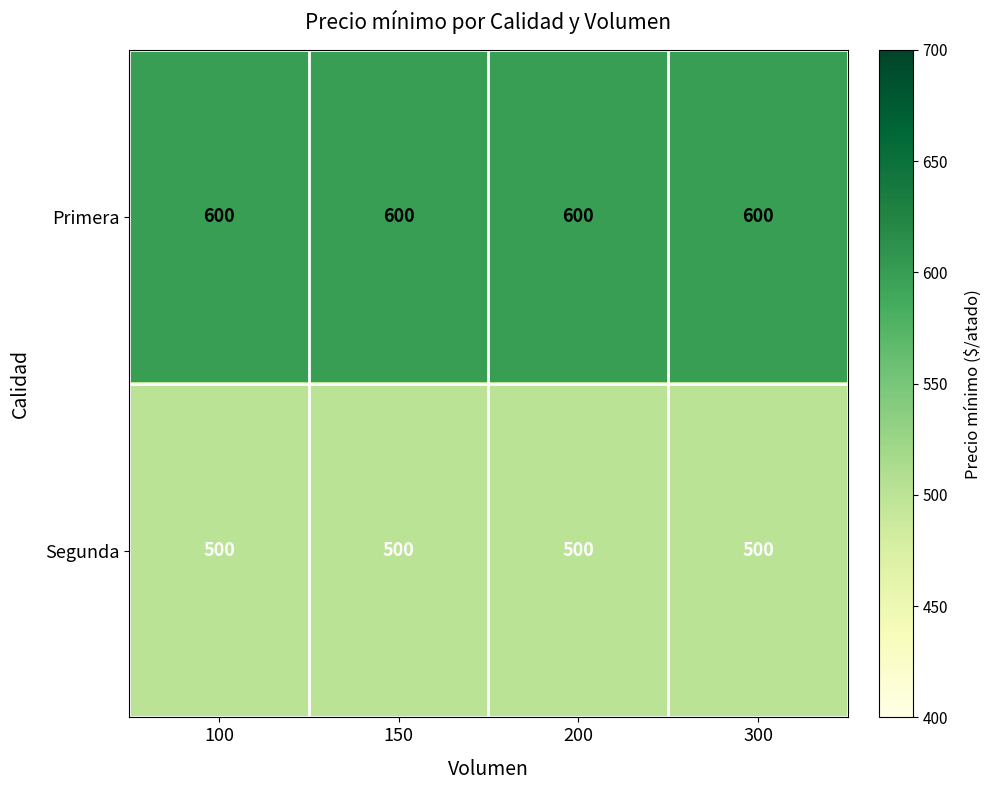

What is the total value across all series at 100?

1100